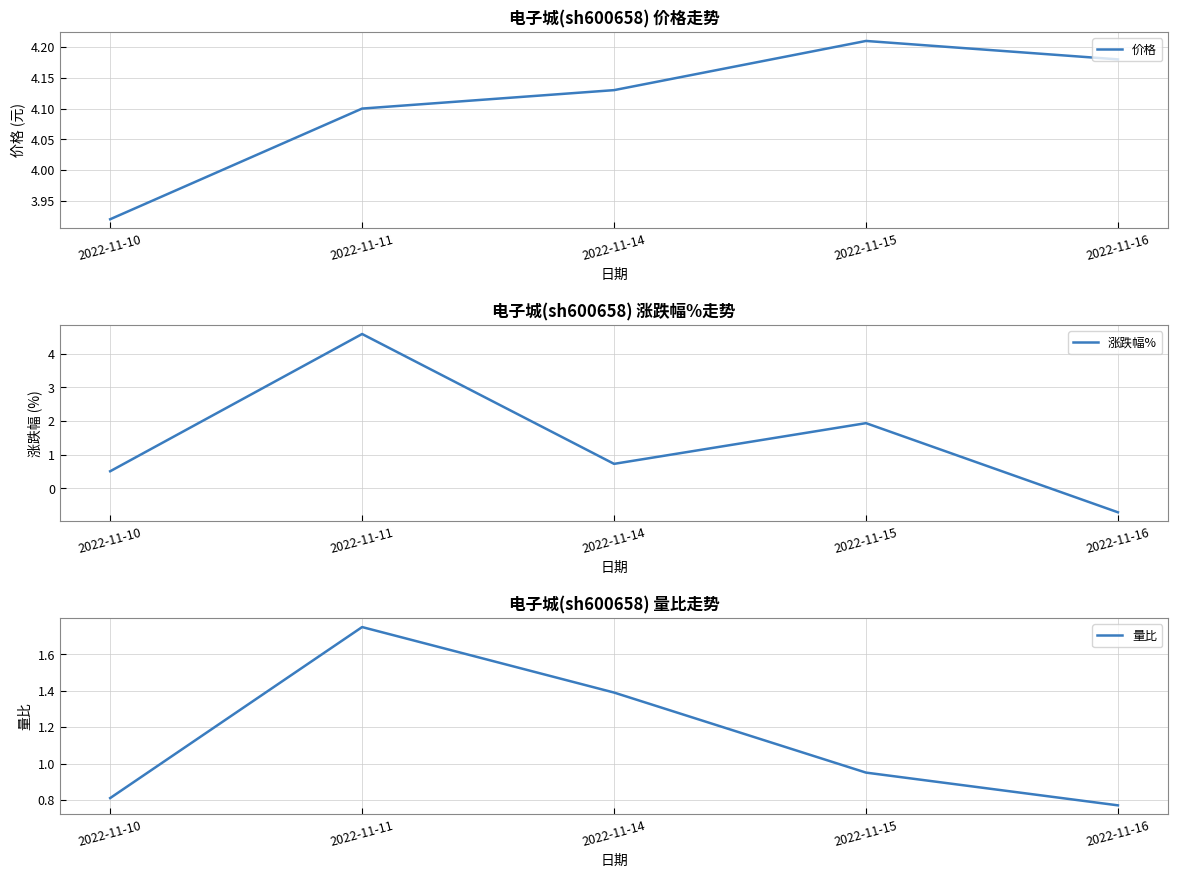

What is the difference between the highest and lowest values at 2022-11-15?

3.3